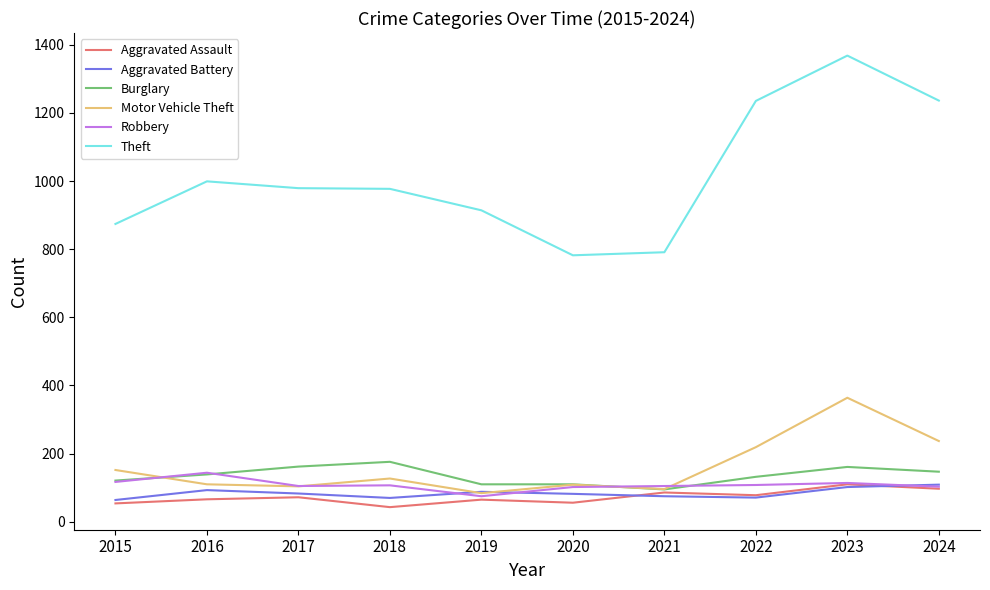

True or false: Theft and Aggravated Assault intersect in this chart.

False